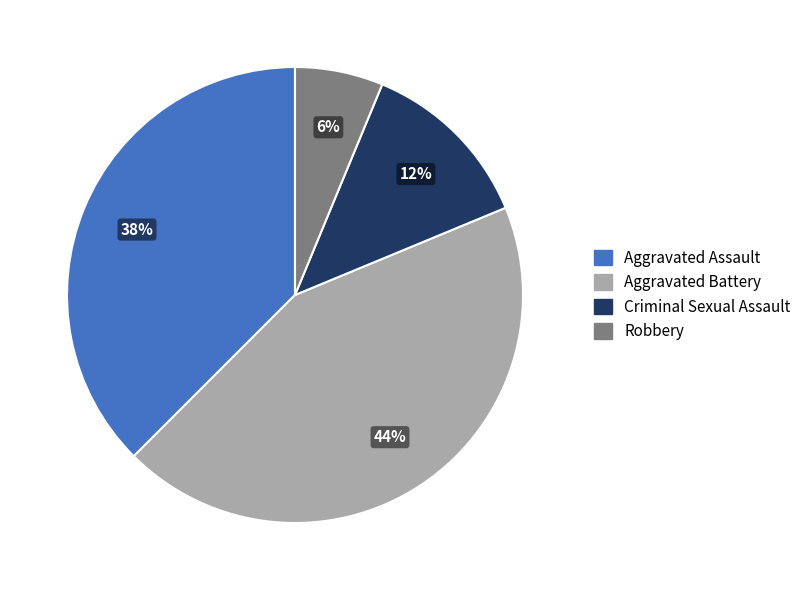

To the nearest percent, what is the combined percentage of Criminal Sexual Assault and Aggravated Assault?

50%